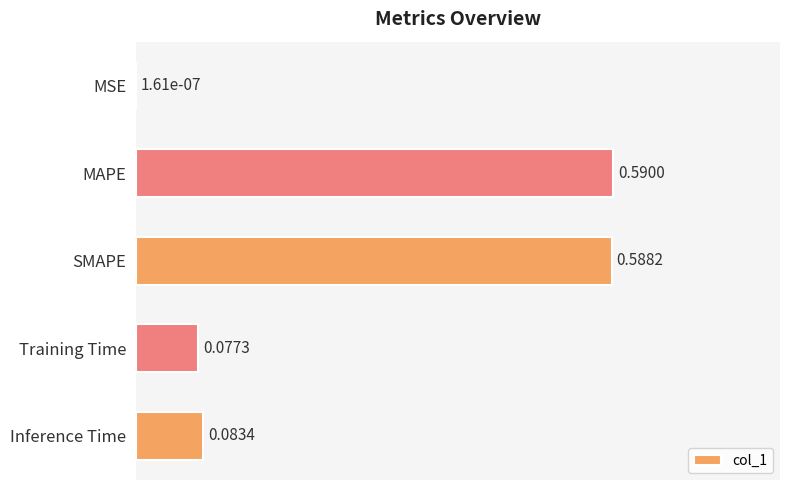

Between Training Time and MSE, which is larger?

Training Time